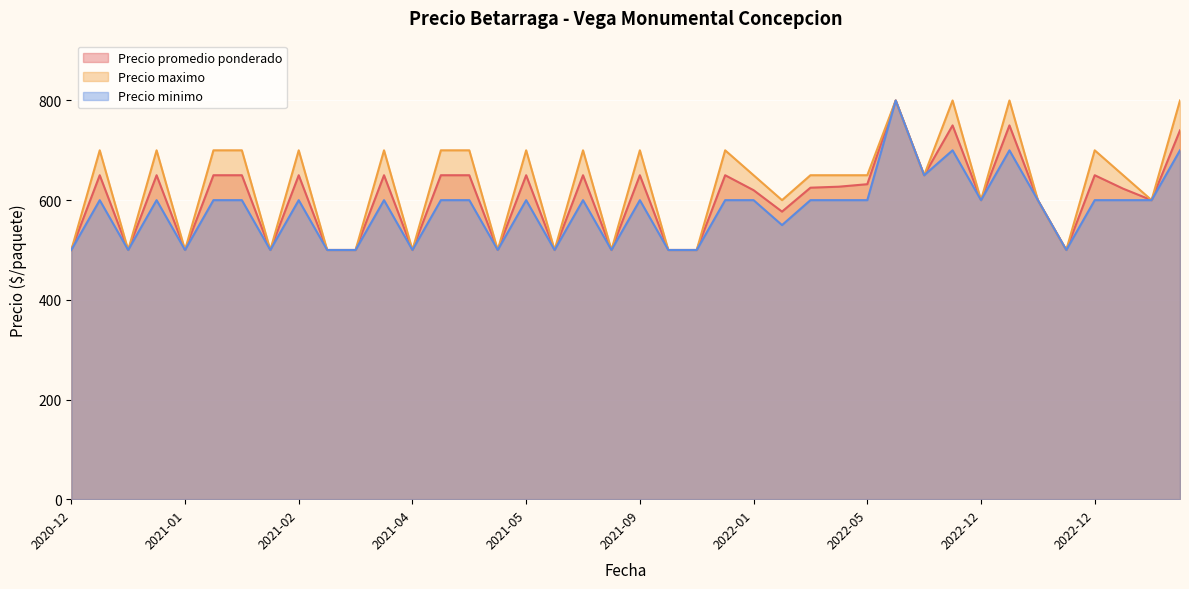

What is the spread (max minus min) of values at 2021-09-28?

100